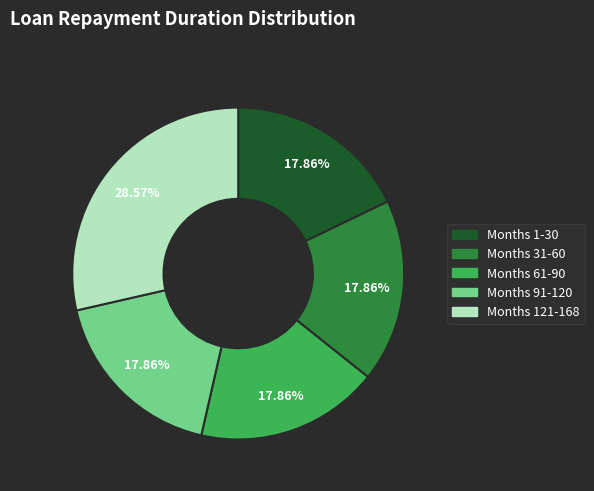

How many slices are in this pie chart?

5